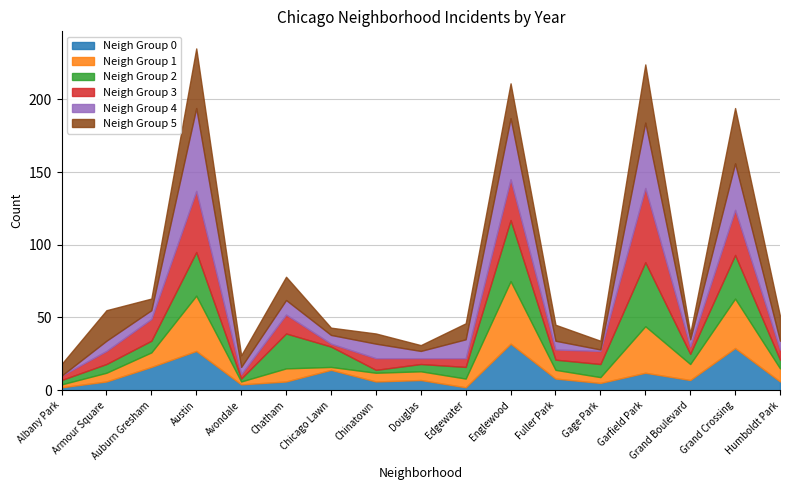

What is the label of the 2nd point from the right?

Grand Crossing